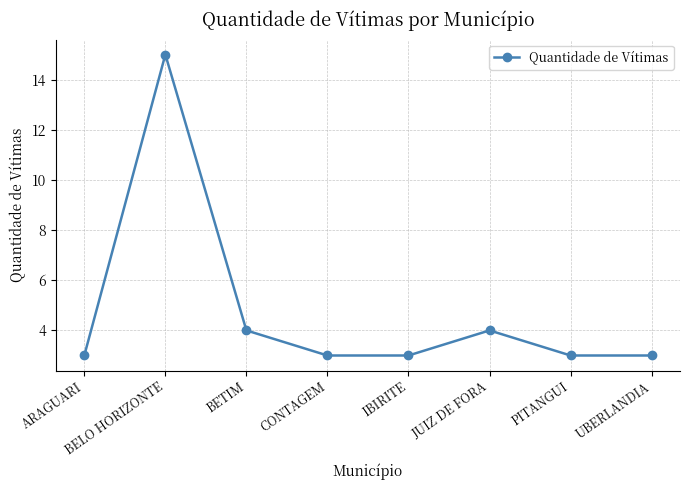

What is the label of the 3rd point from the right?

JUIZ DE FORA